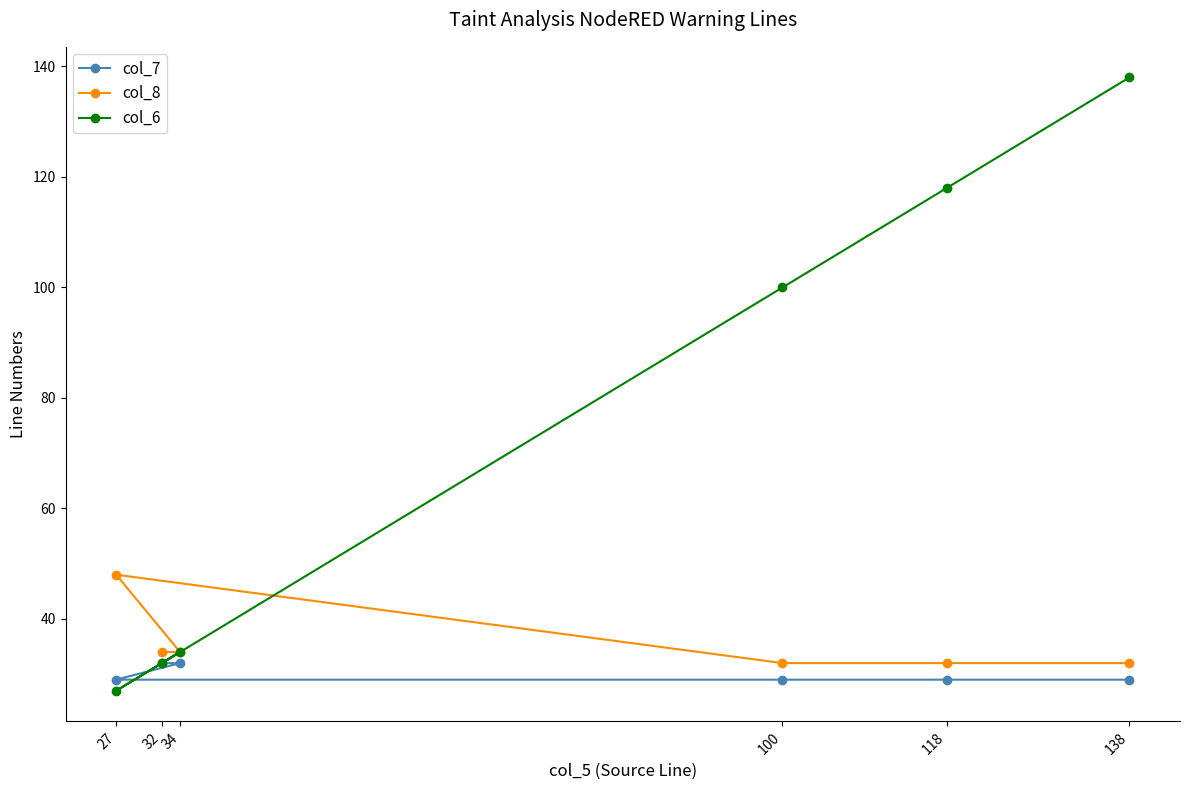

Which series has the largest total across all categories?

col_6